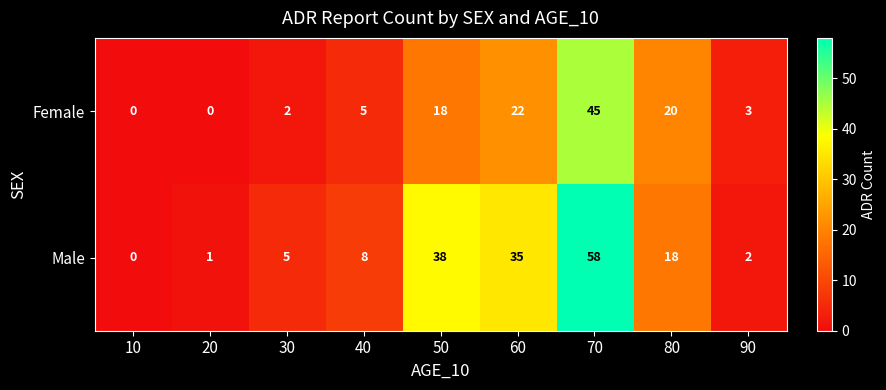

Reading left to right, transcribe all the data shown in this chart.

Female: 10=0	20=0	30=2	40=5	50=18	60=22	70=45	80=20	90=3
Male: 10=0	20=1	30=5	40=8	50=38	60=35	70=58	80=18	90=2